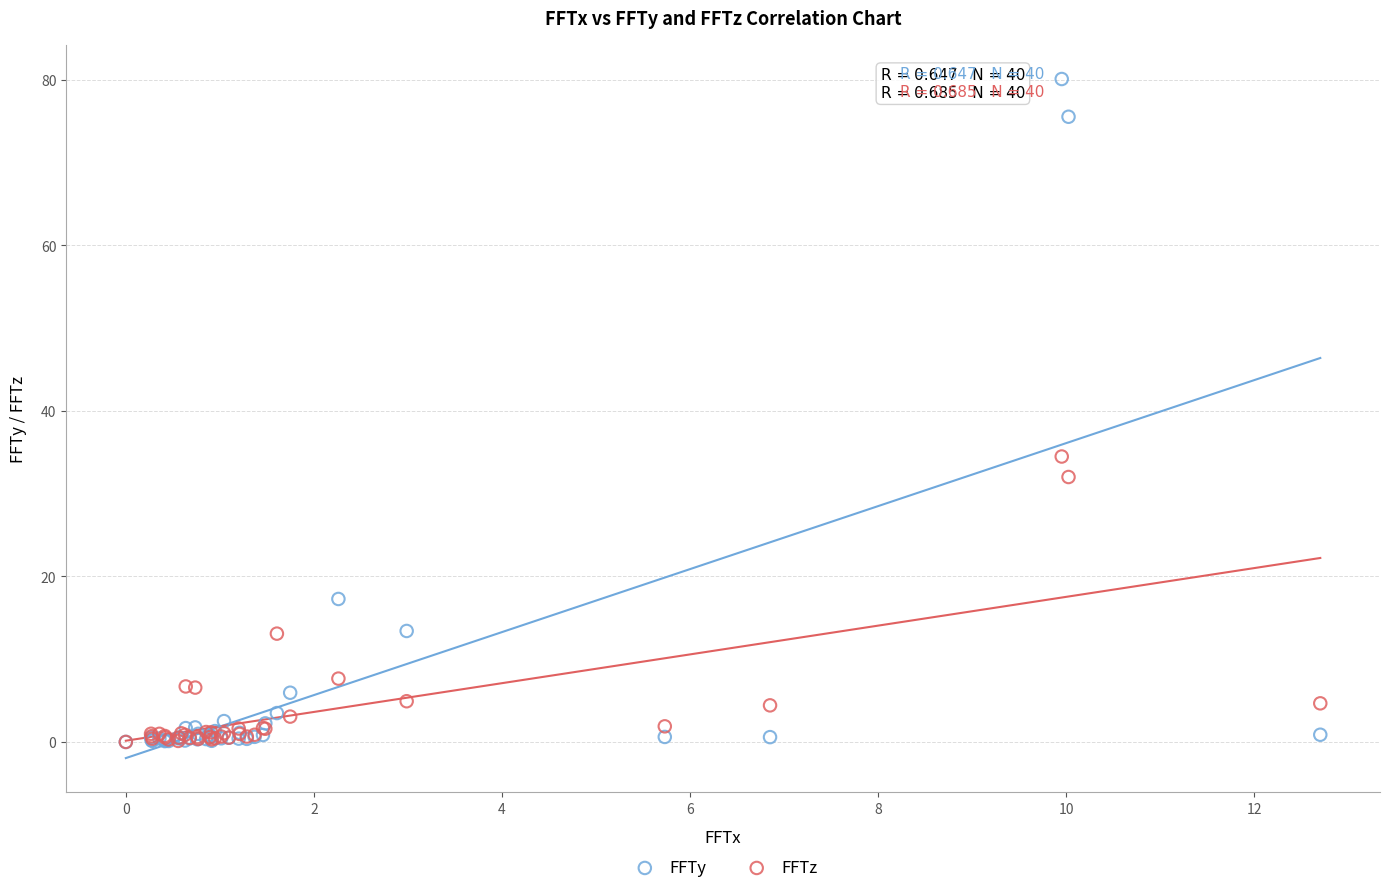

In the FFTy series, what Y value is closest to 40?

17.3